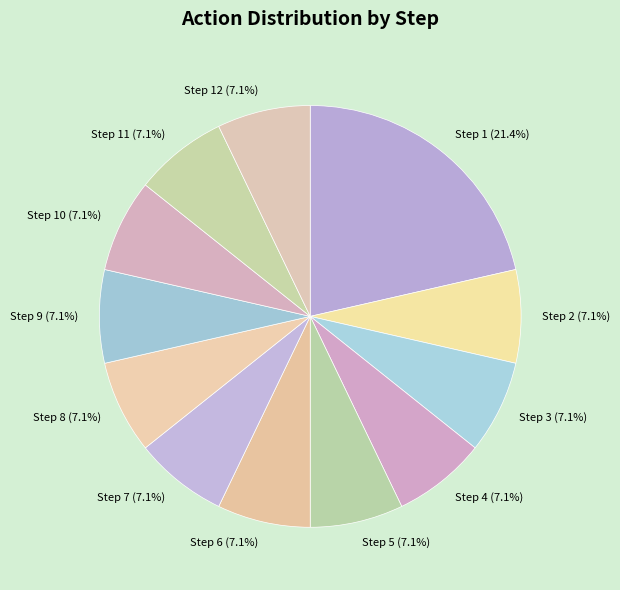

How many slices are in this pie chart?

12